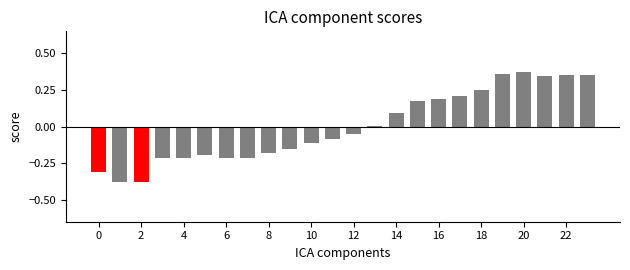

How many series are shown in this chart?

1